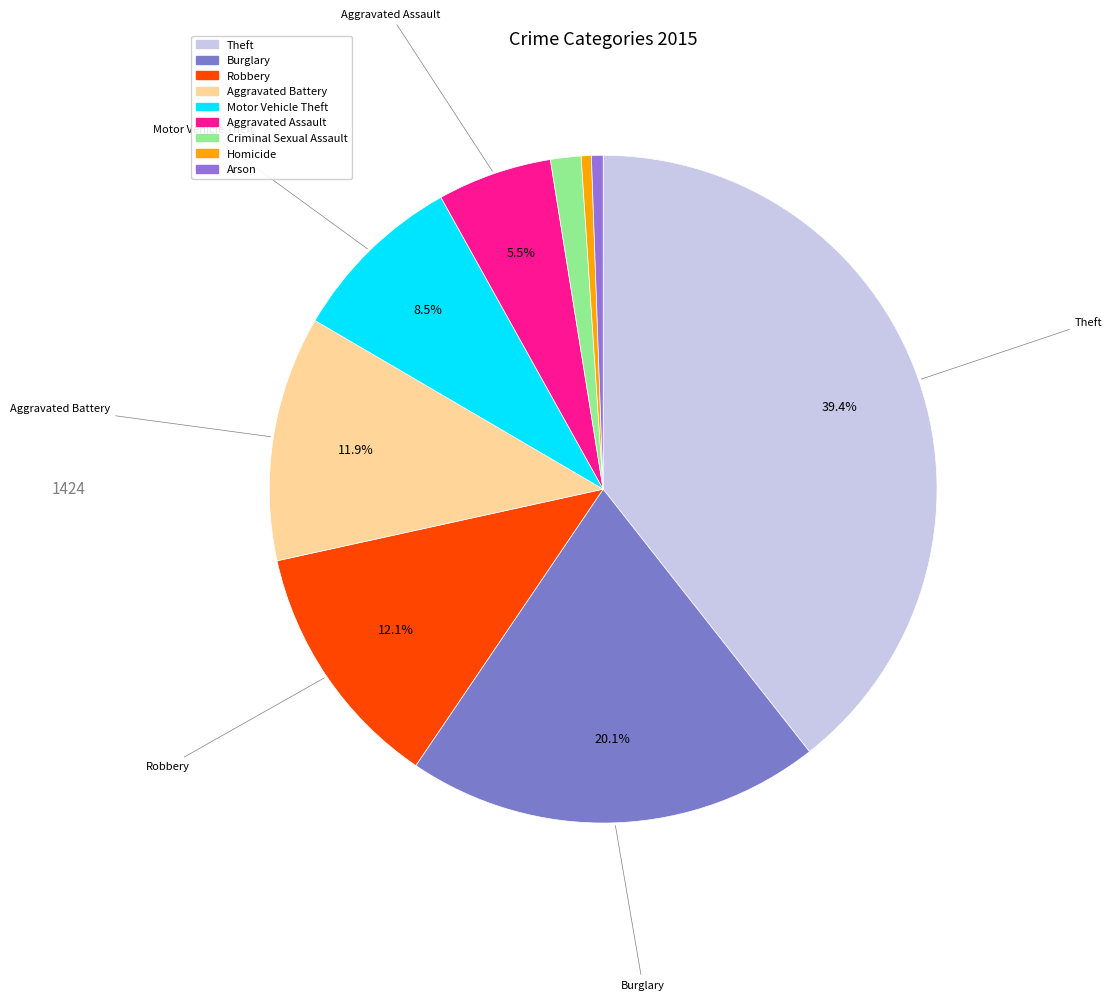

What percentage is the Motor Vehicle Theft slice, to the nearest percent?

8%